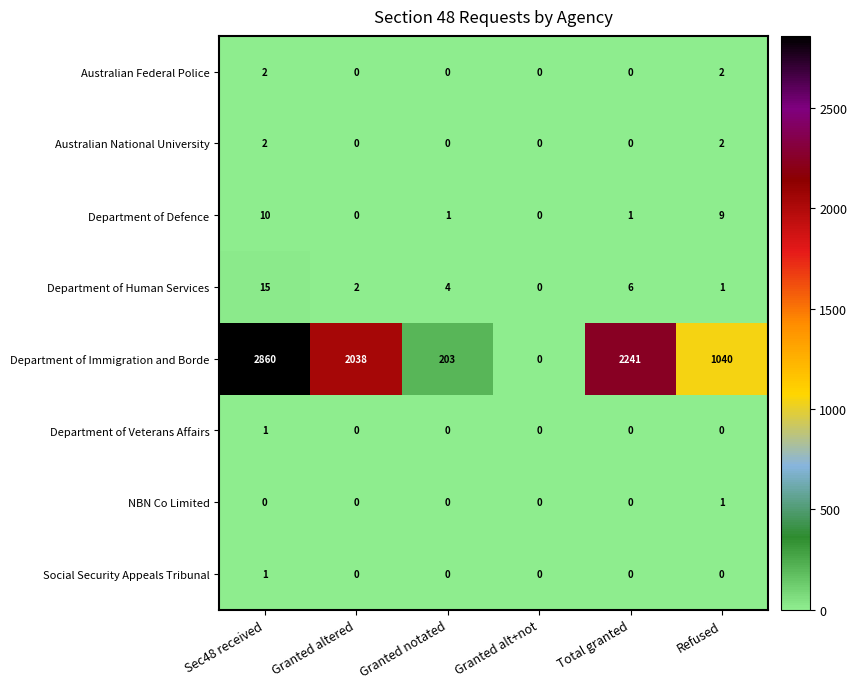

Is it true that Department of Immigration and Borde equals 277 at Granted notated?

False